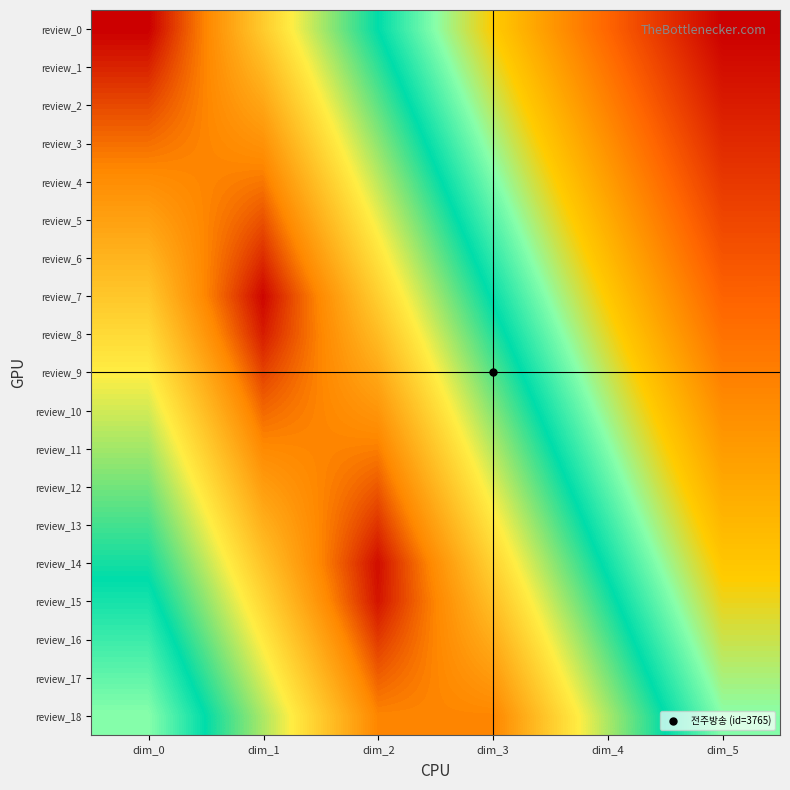

What is the greatest value displayed?

3765.0